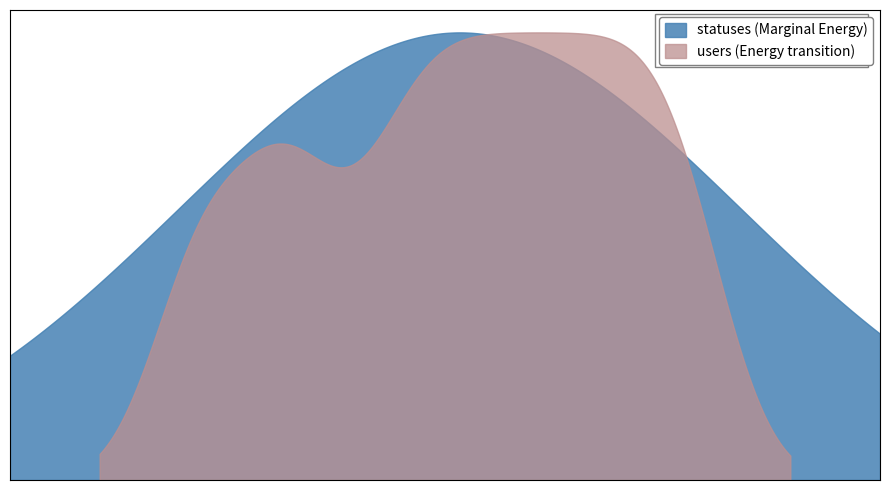

What are all the series names shown in the legend?

statuses, users